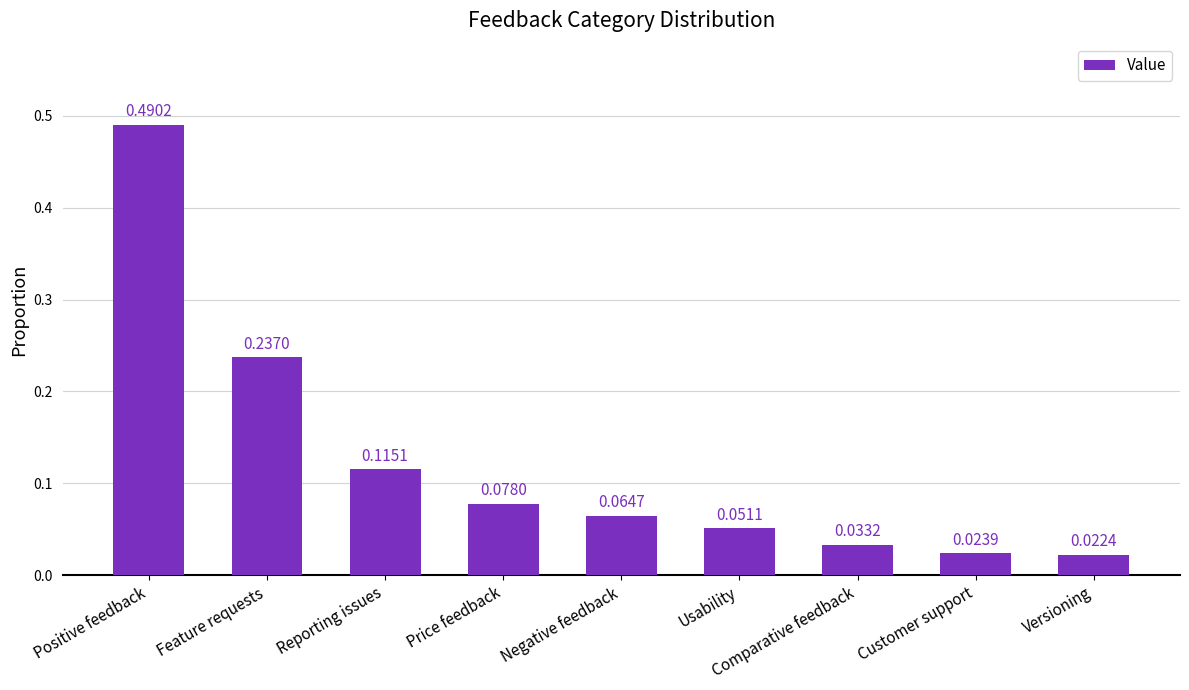

Rank the categories by value from highest to lowest.

Positive feedback, Feature requests, Reporting issues, Price feedback, Negative feedback, Usability, Comparative feedback, Customer support, Versioning